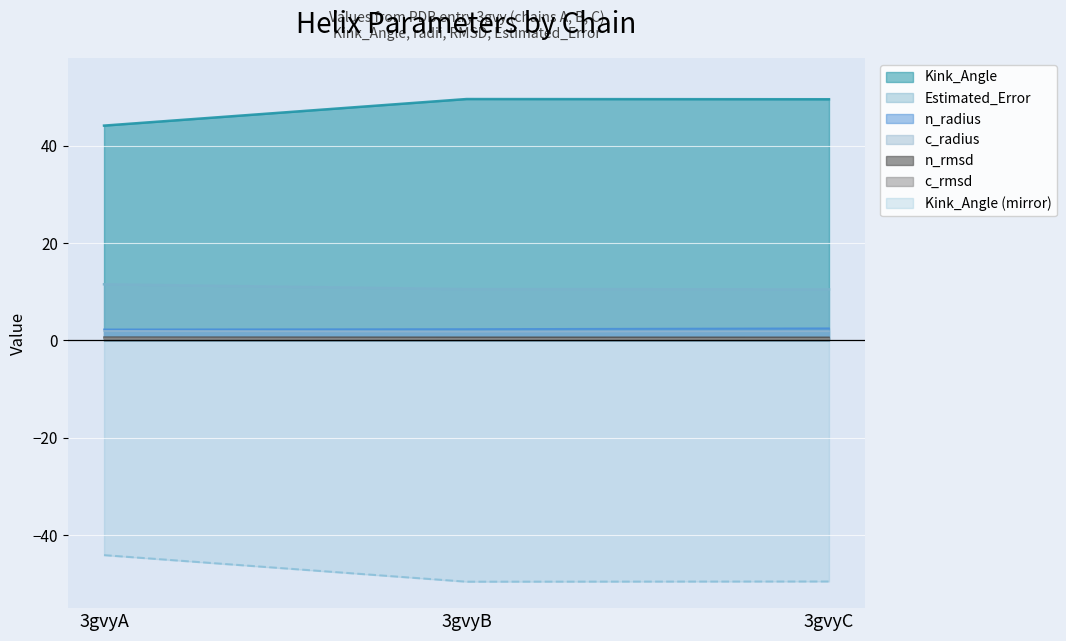

Does the chart display data point markers on the line(s)?

No